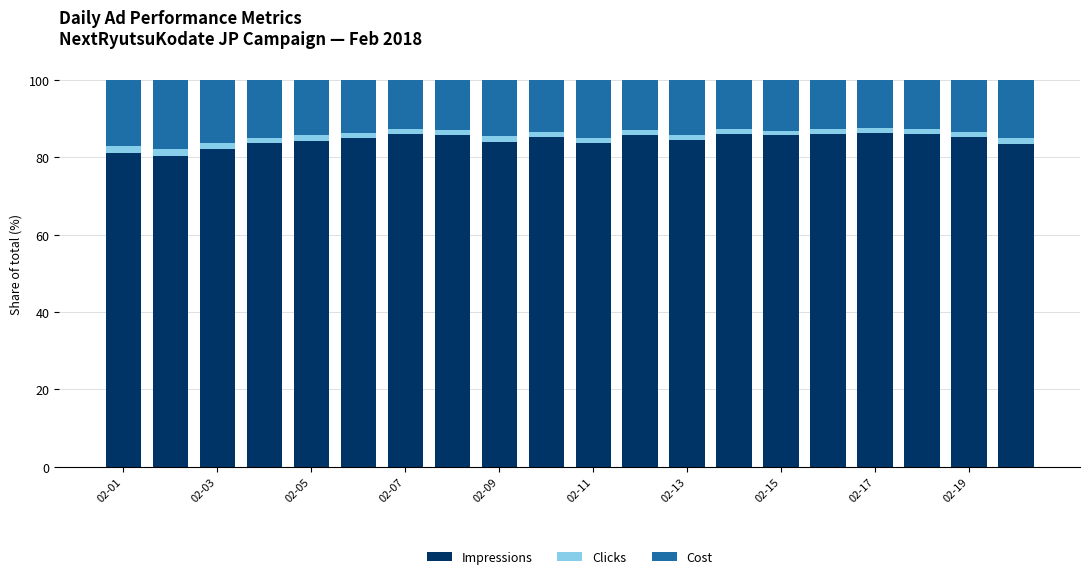

What is the average value of the Impressions series?

84.5